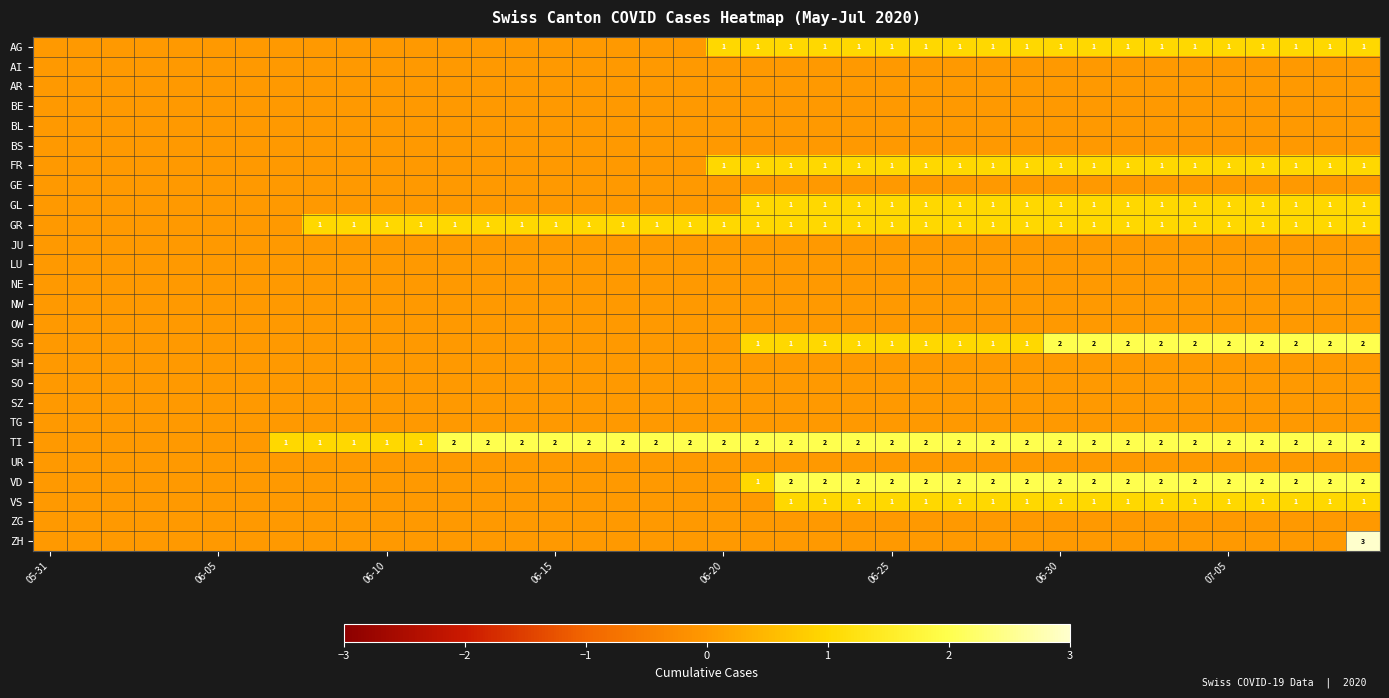

Is it true that VD equals 2 at 06-25?

True